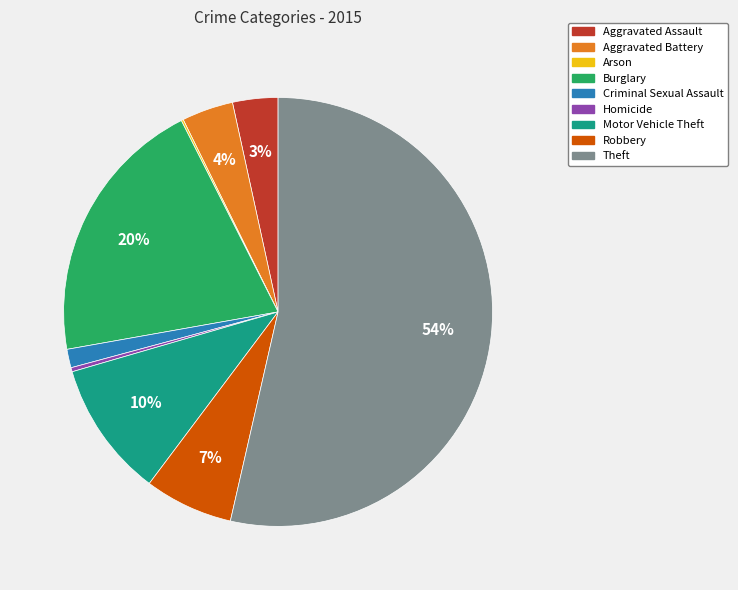

Which category has the biggest portion of the pie?

Theft